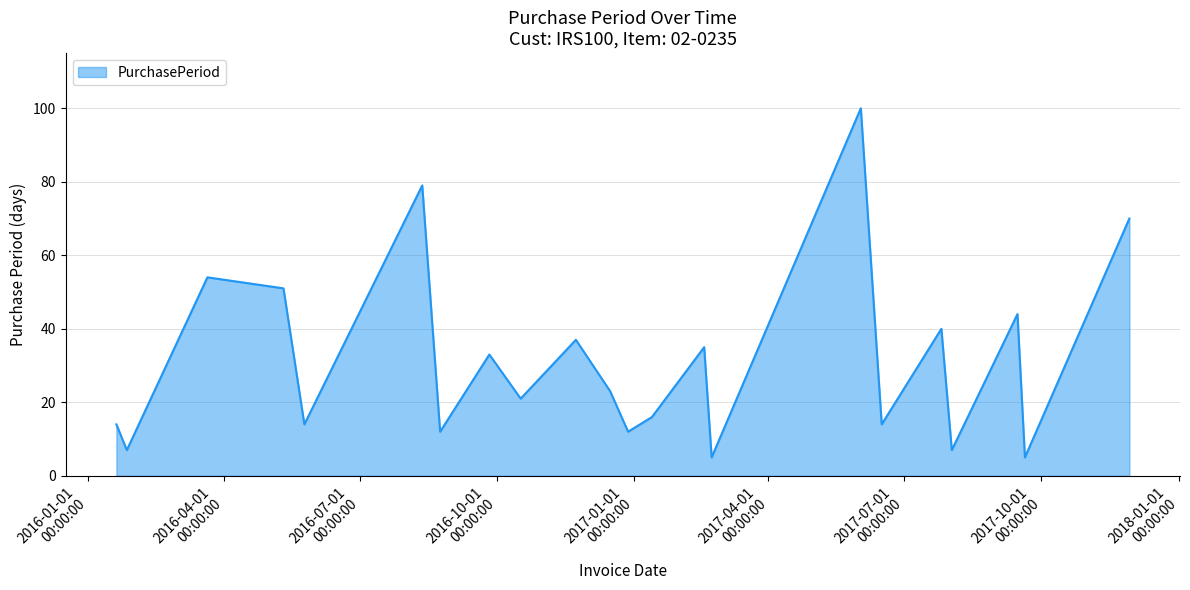

What is the greatest value displayed?

100